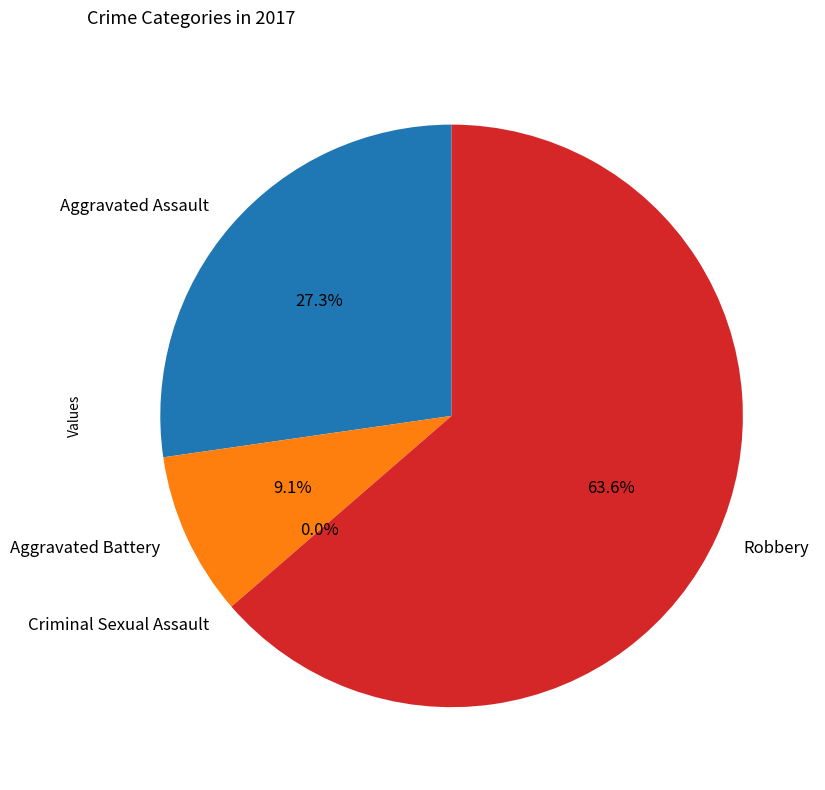

Rank the categories by value from lowest to highest.

Criminal Sexual Assault, Aggravated Battery, Aggravated Assault, Robbery